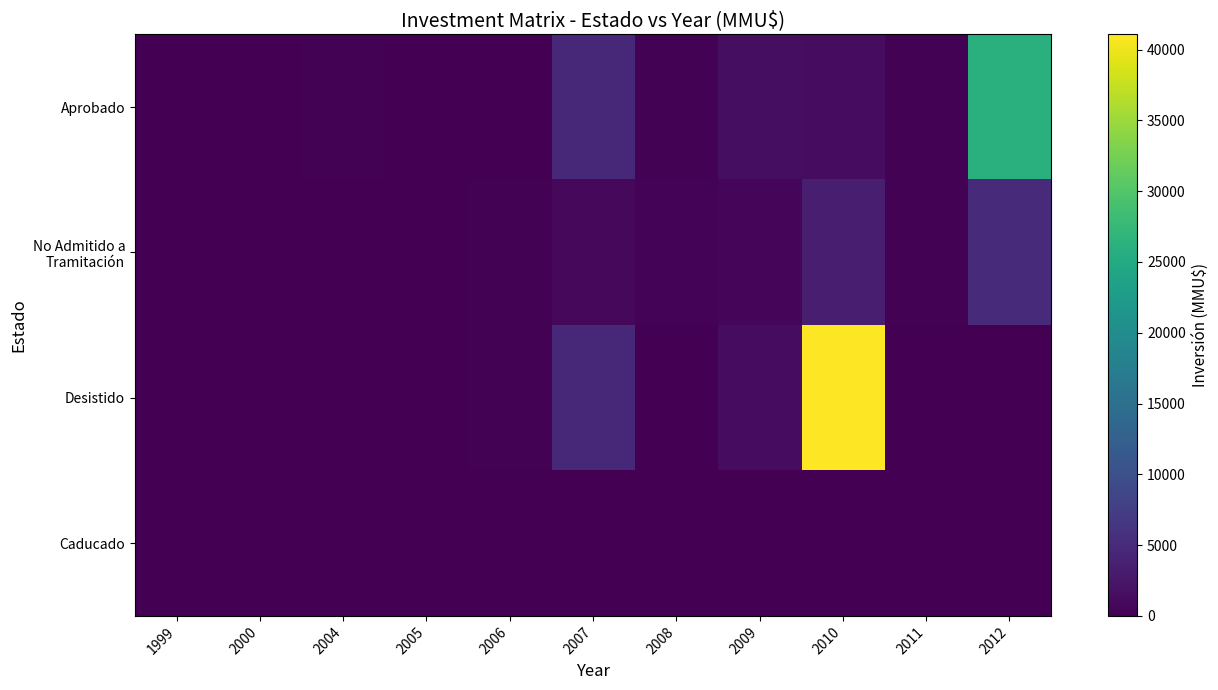

At how many categories does at least one series exceed 29595?

1